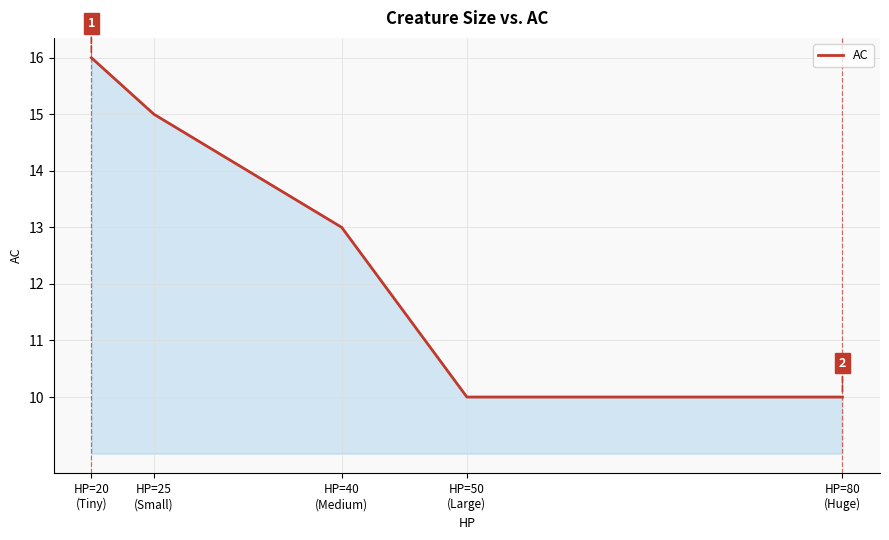

True or false: there are more than 1 points higher than both neighbors.

False